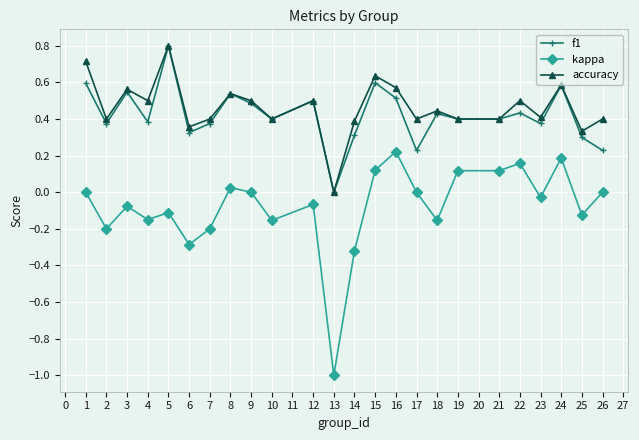

Which series changed the most between 6 and 18?

kappa